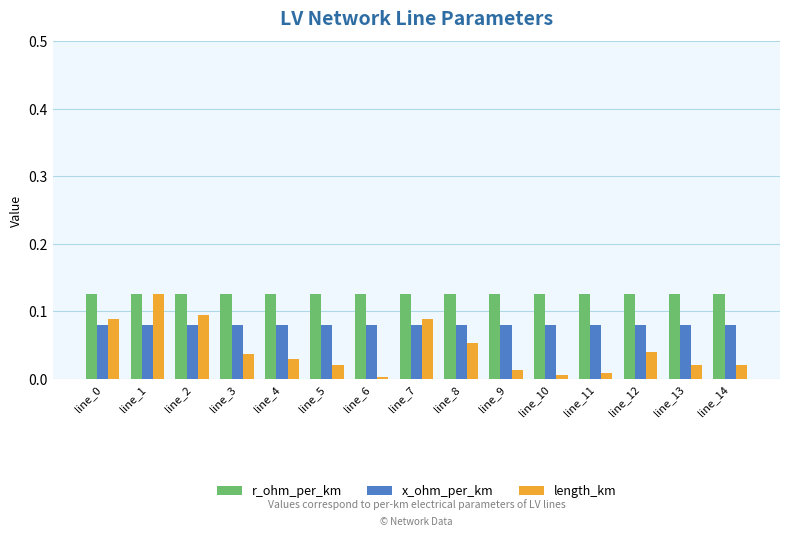

List the series in order of their overall mean, highest first.

r_ohm_per_km, x_ohm_per_km, length_km